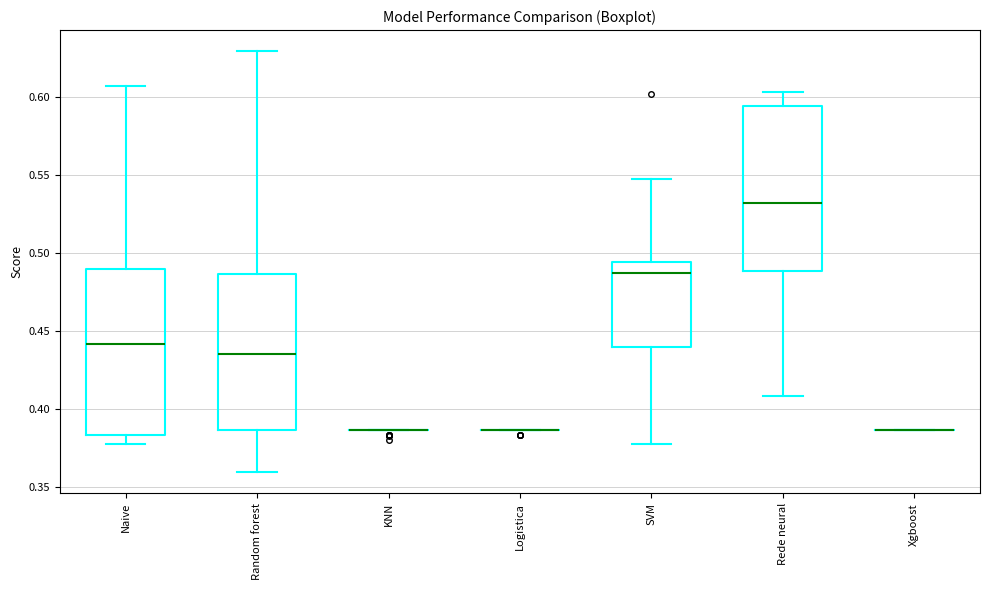

Reading left to right, transcribe this box plot: for each box, give where its median line is, the range the box spans, and where its two whiskers end, as read against the y-axis. The values are not printed on the chart, so give them approximately, as read against the axis.

Naive: median 0.440, box 0.385 to 0.490, whiskers 0.375 to 0.605
Random forest: median 0.435, box 0.385 to 0.485, whiskers 0.360 to 0.630
KNN: box collapsed to a line at 0.385, whiskers 0.385 to 0.385
Logistica: box collapsed to a line at 0.385, whiskers 0.385 to 0.385
SVM: median 0.485, box 0.440 to 0.495, whiskers 0.375 to 0.545
Rede neural: median 0.530, box 0.490 to 0.595, whiskers 0.410 to 0.605
Xgboost: box collapsed to a line at 0.385, whiskers 0.385 to 0.385